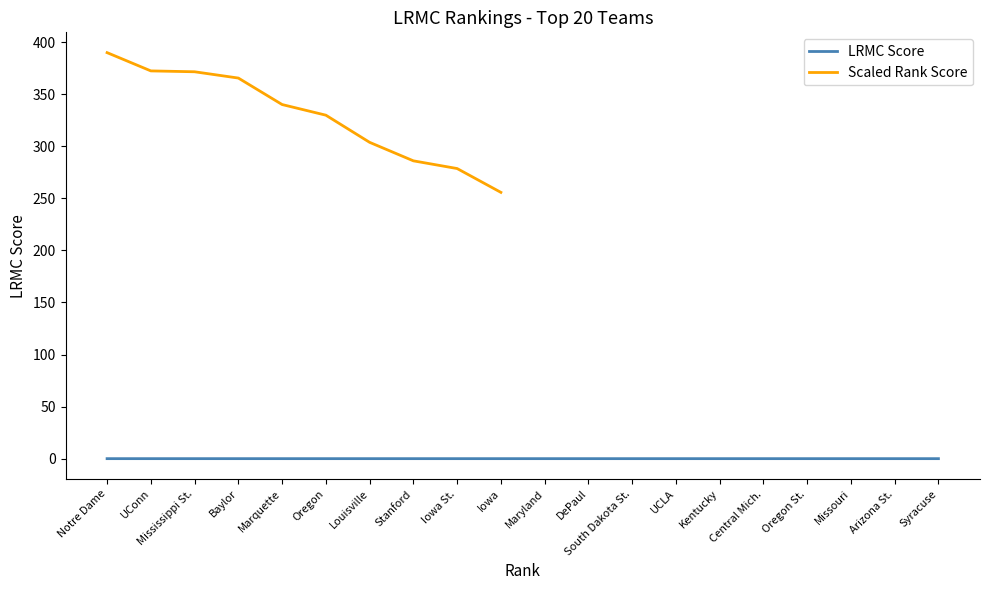

Which category has the lowest value across all series?

Syracuse